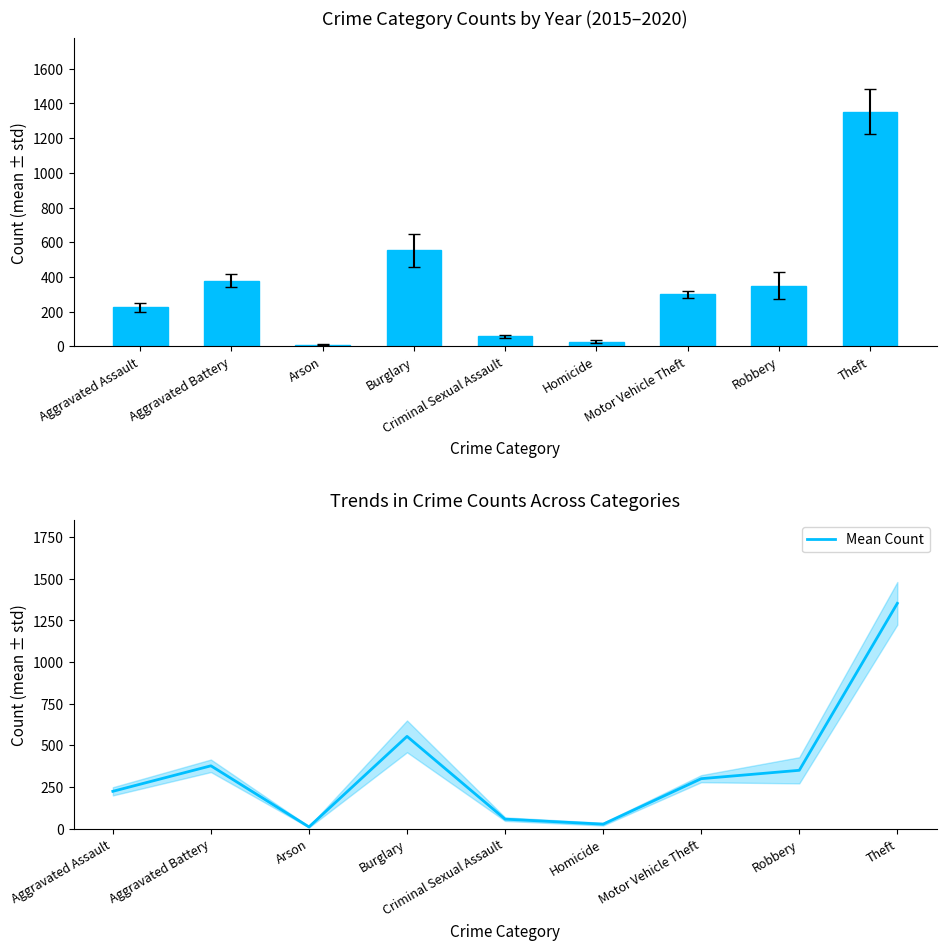

Is it true that the value at Motor Vehicle Theft is 300.0?

True